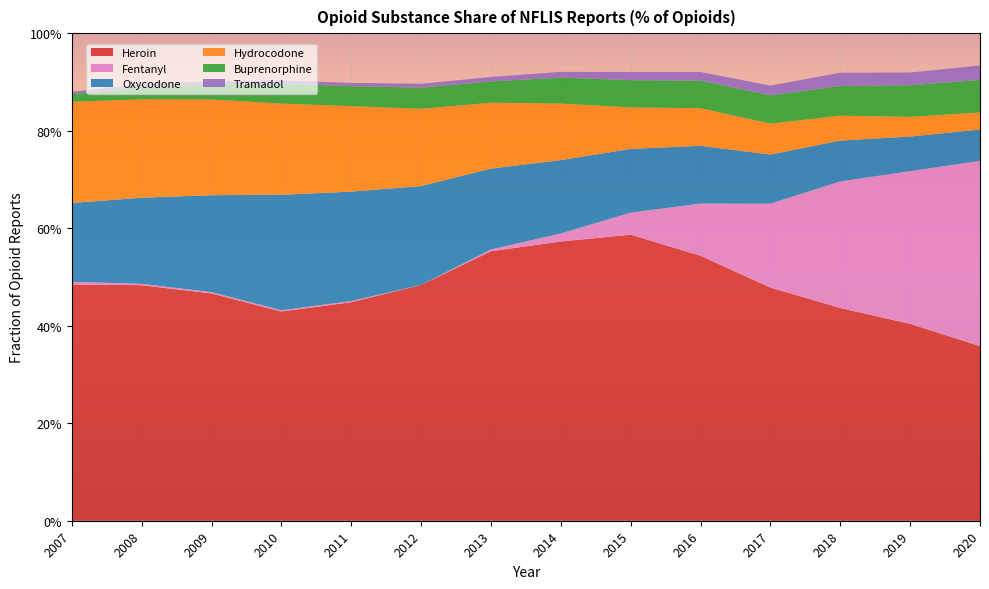

Reading left to right, what are all the values shown in this chart?

Heroin: 0.5	0.5	0.5	0.4	0.4	0.5	0.6	0.6	0.6	0.5	0.5	0.4	0.4	0.4
Fentanyl: 0.0	0.0	0.0	0.0	0.0	0.0	0.0	0.0	0.0	0.1	0.2	0.3	0.3	0.4
Oxycodone: 0.2	0.2	0.2	0.2	0.2	0.2	0.2	0.2	0.1	0.1	0.1	0.1	0.1	0.1
Hydrocodone: 0.2	0.2	0.2	0.2	0.2	0.2	0.1	0.1	0.1	0.1	0.1	0.1	0.0	0.0
Buprenorphine: 0.0	0.0	0.0	0.0	0.0	0.0	0.0	0.1	0.1	0.1	0.1	0.1	0.1	0.1
Tramadol: 0.0	0.0	0.0	0.0	0.0	0.0	0.0	0.0	0.0	0.0	0.0	0.0	0.0	0.0